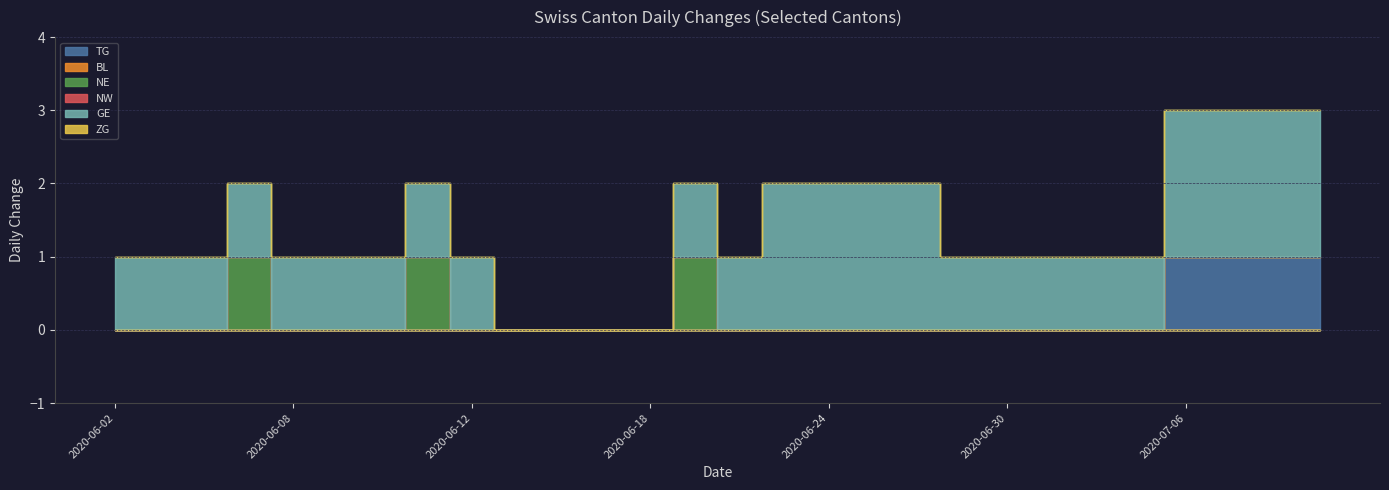

True or false: NE has a value of 0 at 2020-06-24.

True